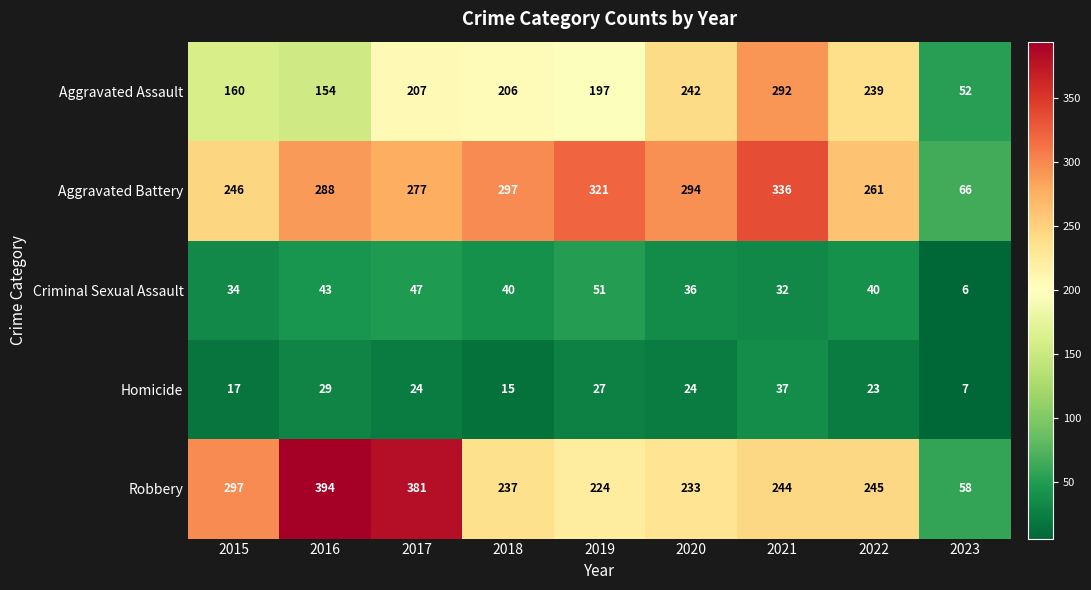

At how many categories does at least one series exceed 53?

9